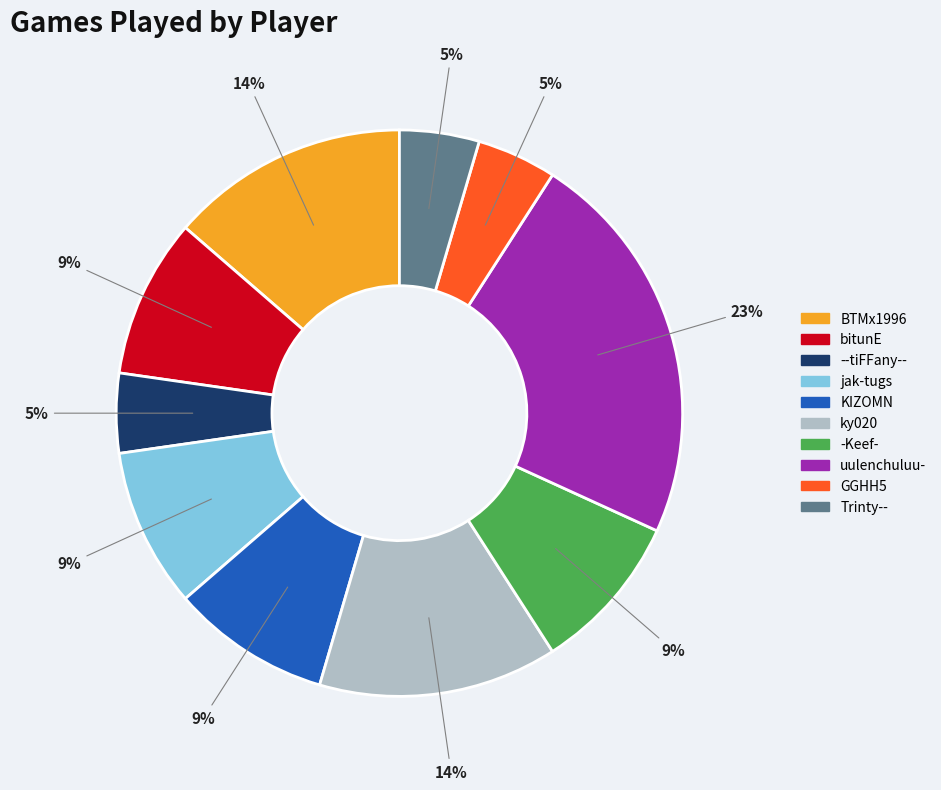

Does any single category account for the majority?

No